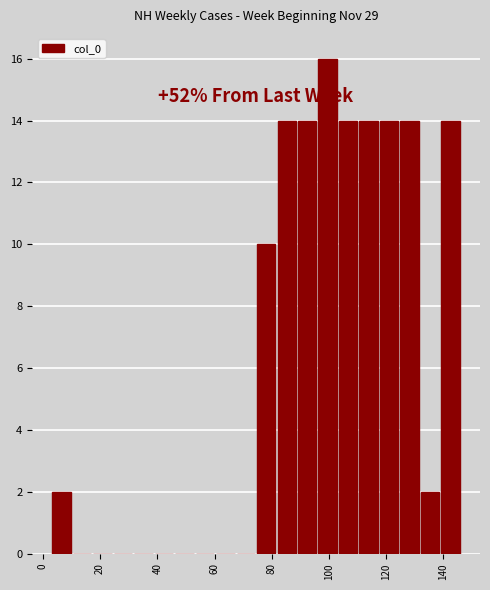

Read against the x-axis, roughly where is the centre of the tallest bar?

100